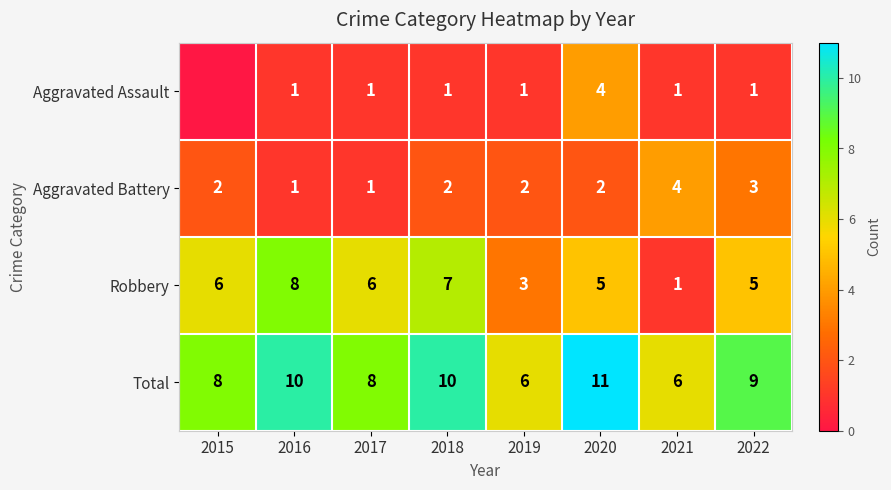

The value of Aggravated Battery at 2017 is 1. True or false?

True